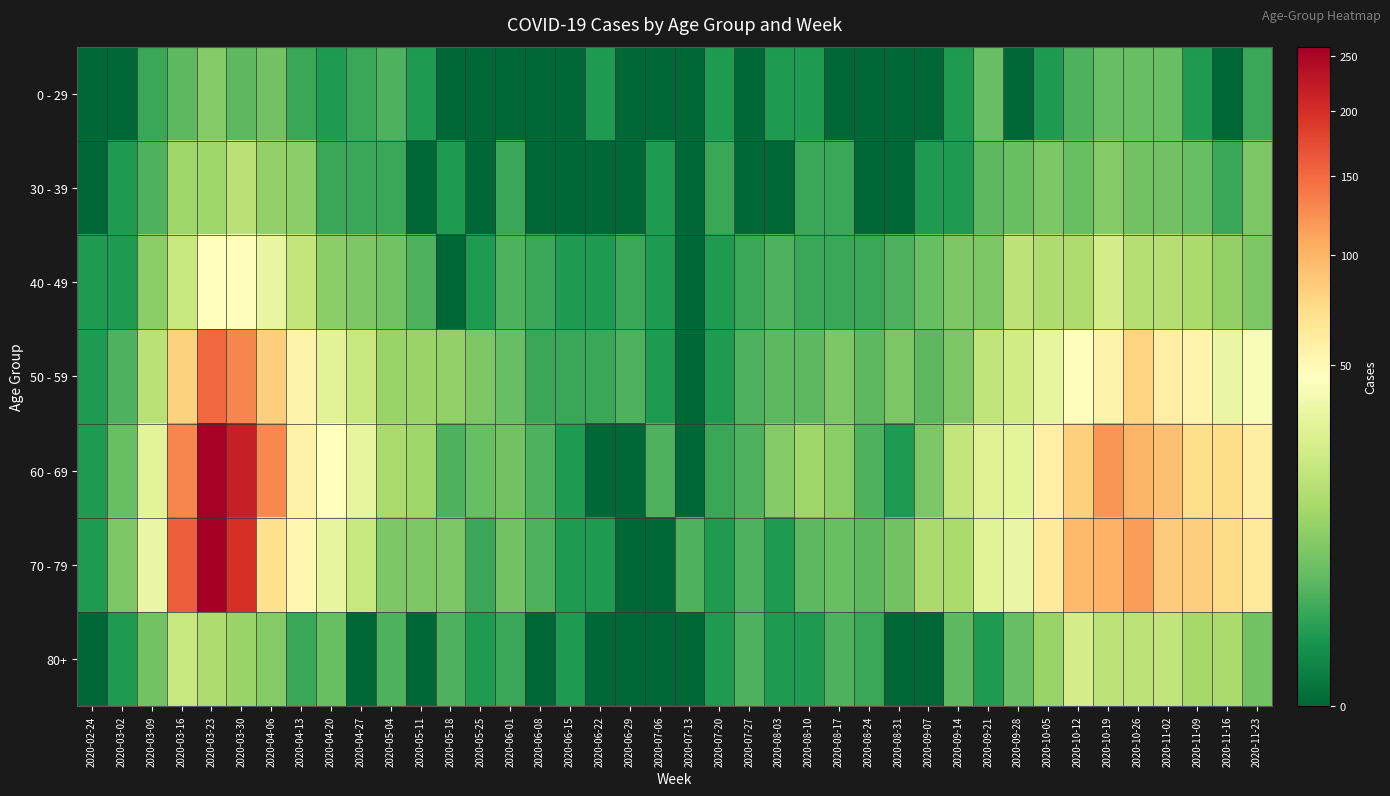

Which series changed the most between 2020-05-18 and 2020-07-06?

50 - 59